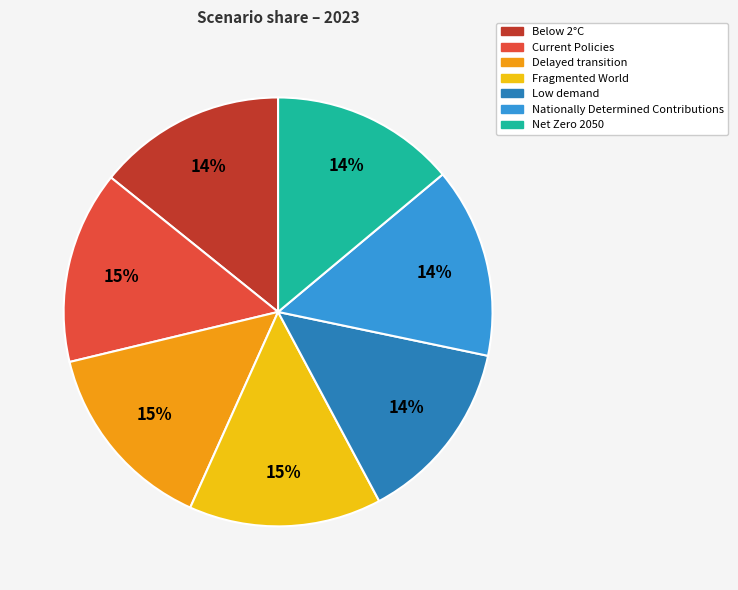

Do Current Policies and Low demand together represent more than half of the pie?

No